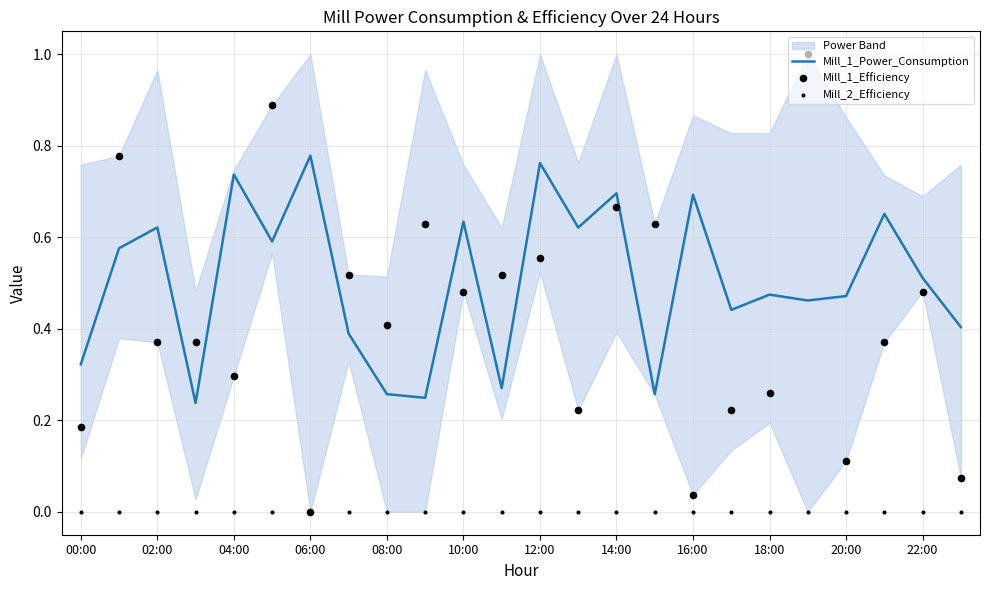

Which series has the largest Y range (max minus min)?

Mill_1_Efficiency